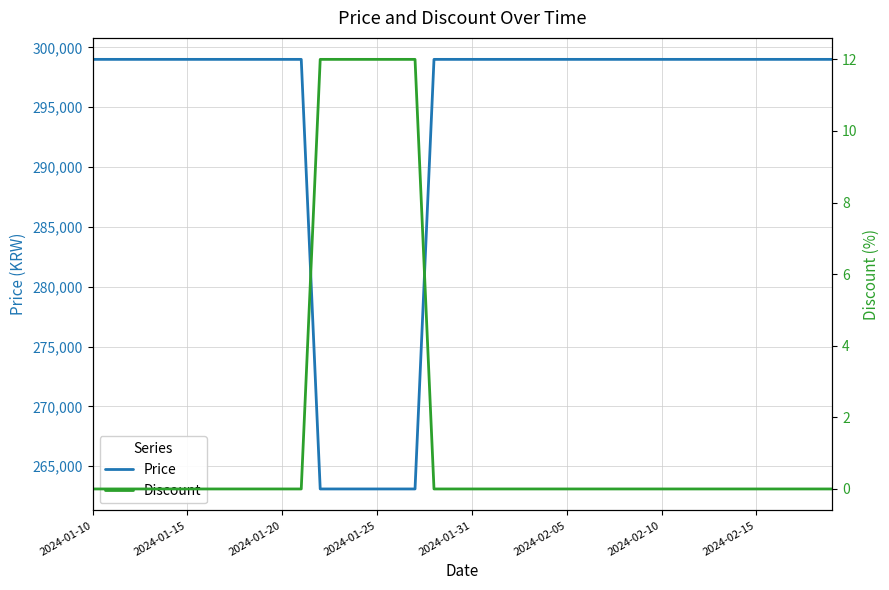

True or false: Discount has a value of 12 at 2024-01-25.

True